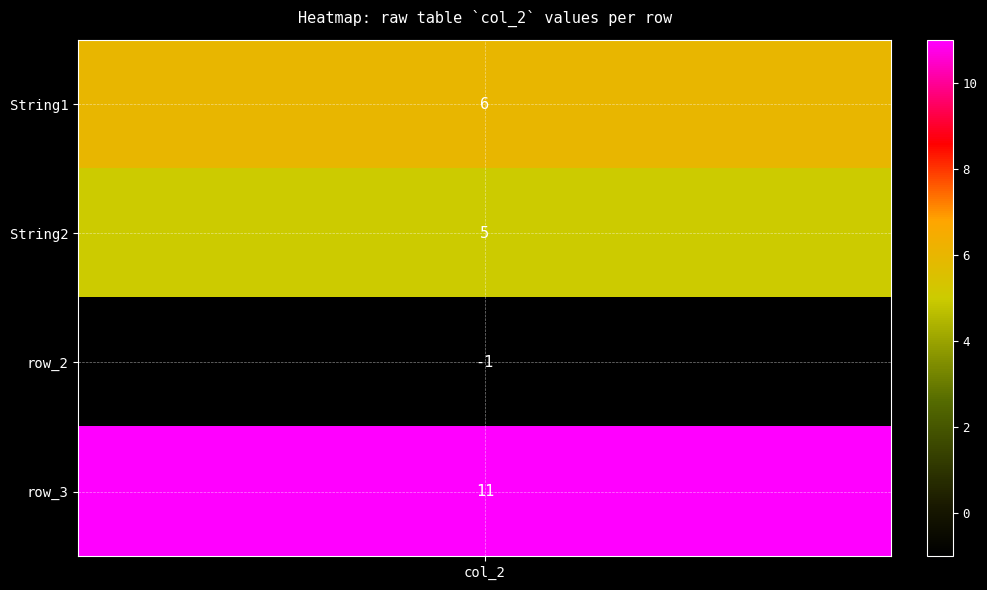

What is the difference between the second highest and second lowest values?

1